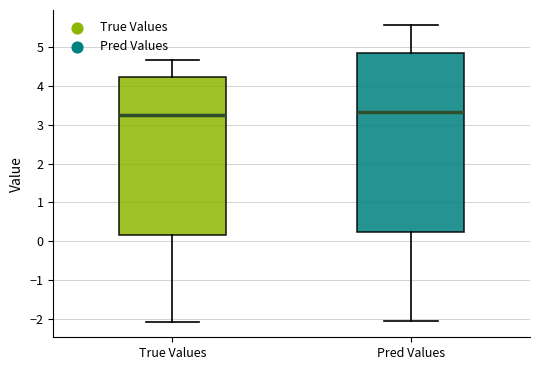

Which box is the tallest, from its lower edge to its upper edge?

Pred Values